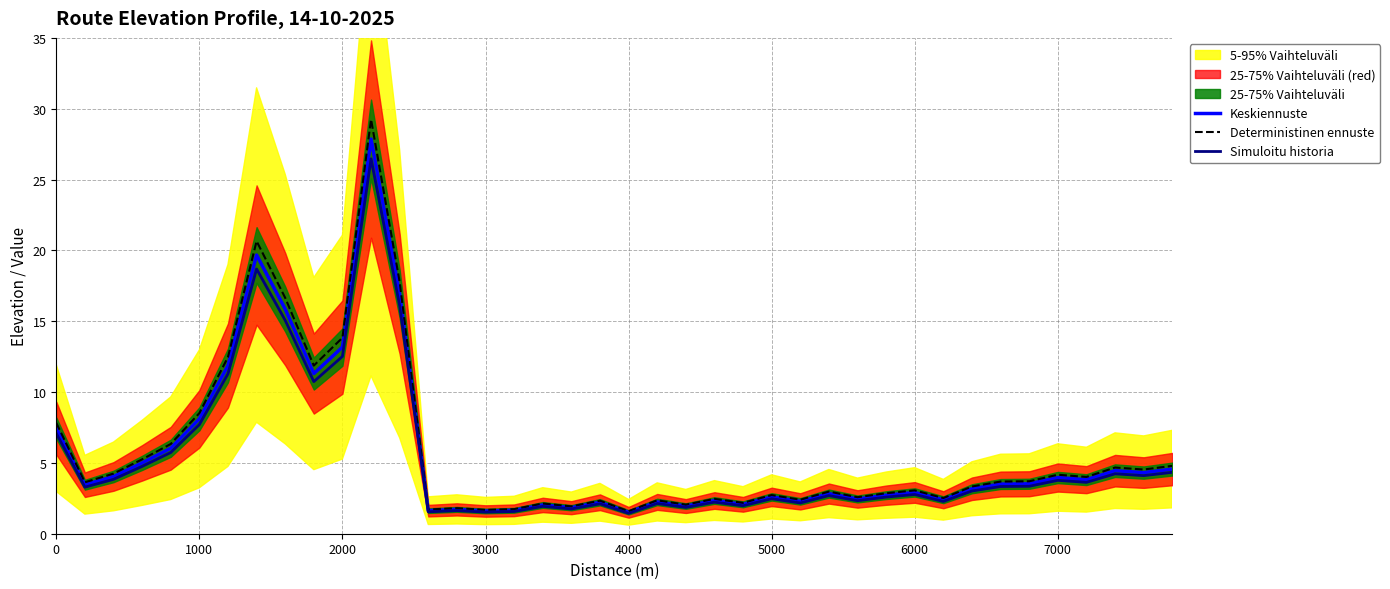

Which series has the widest spread of values?

Deterministinen ennuste